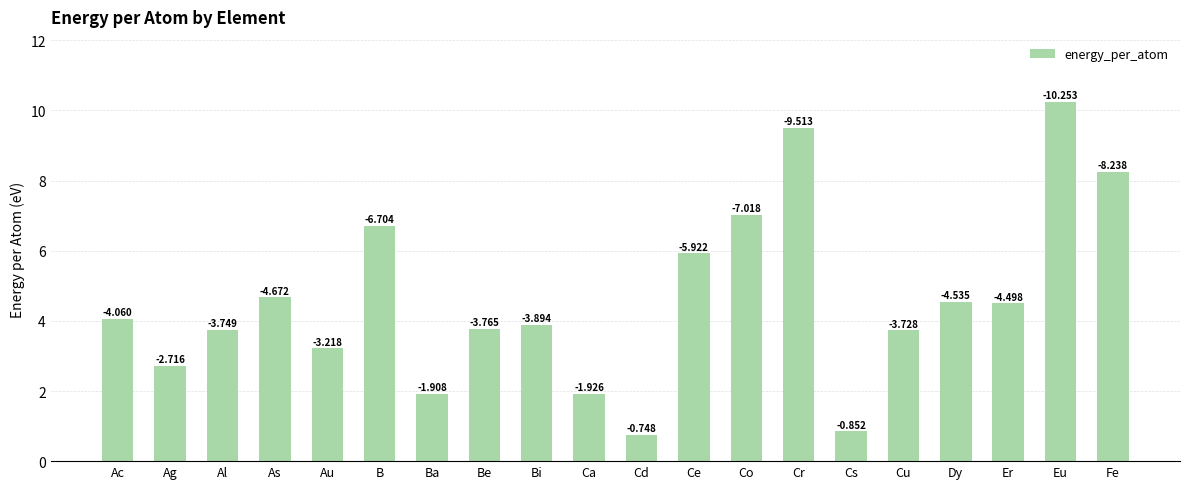

What position from the right is Fe?

1